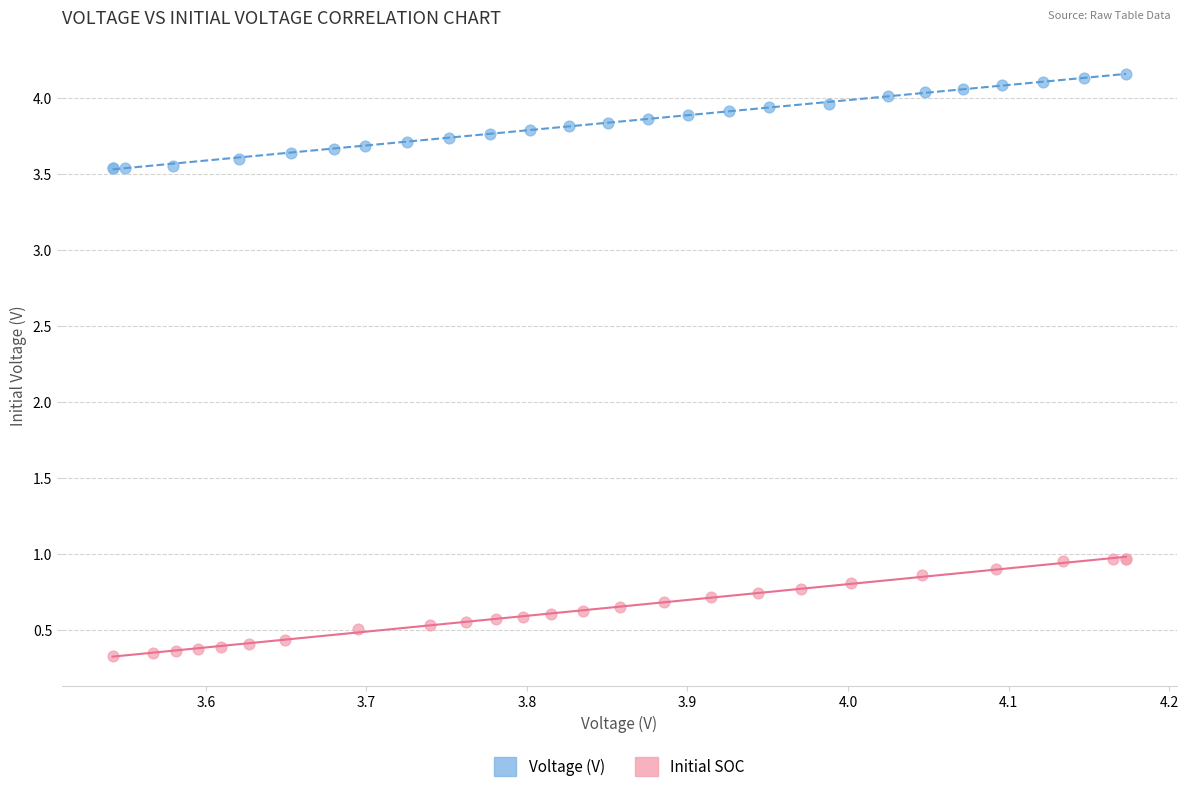

Which series contains the lowest Y value?

Initial SOC